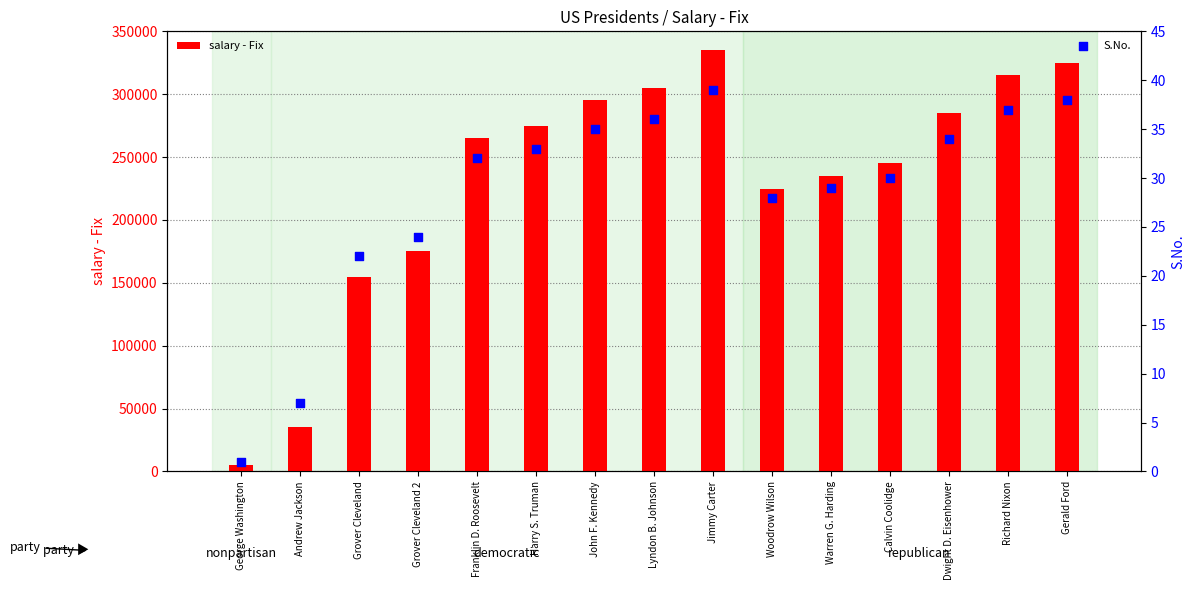

What are all the series names shown in the legend?

salary - Fix, S.No.